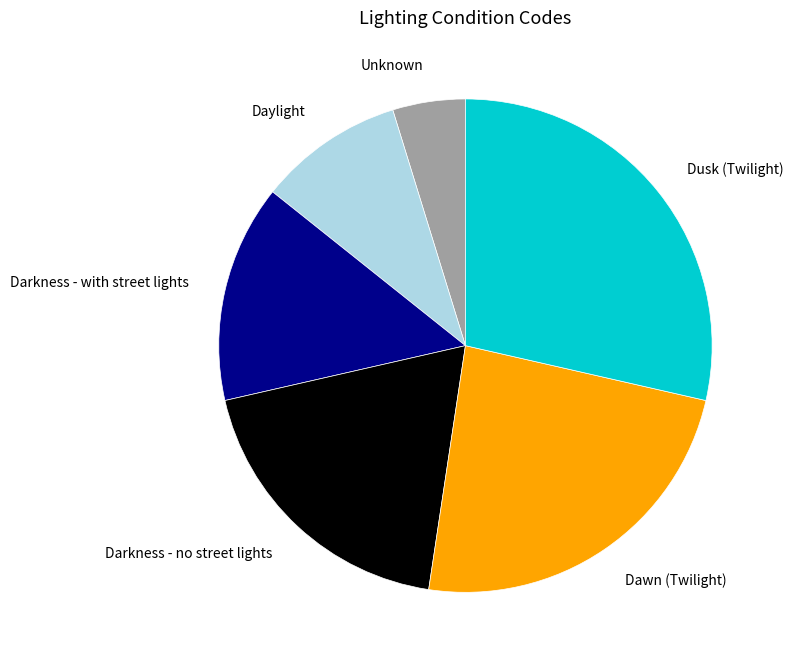

Rank the categories by value from highest to lowest.

Dusk (Twilight), Dawn (Twilight), Darkness - no street lights, Darkness - with street lights, Daylight, Unknown